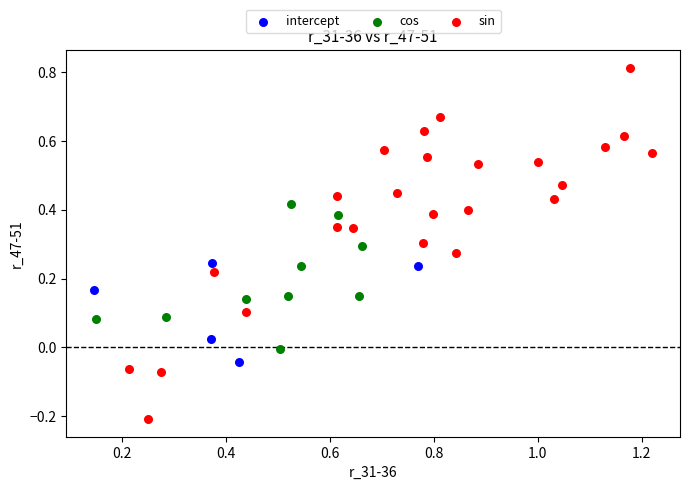

Which series contains the highest Y value?

sin